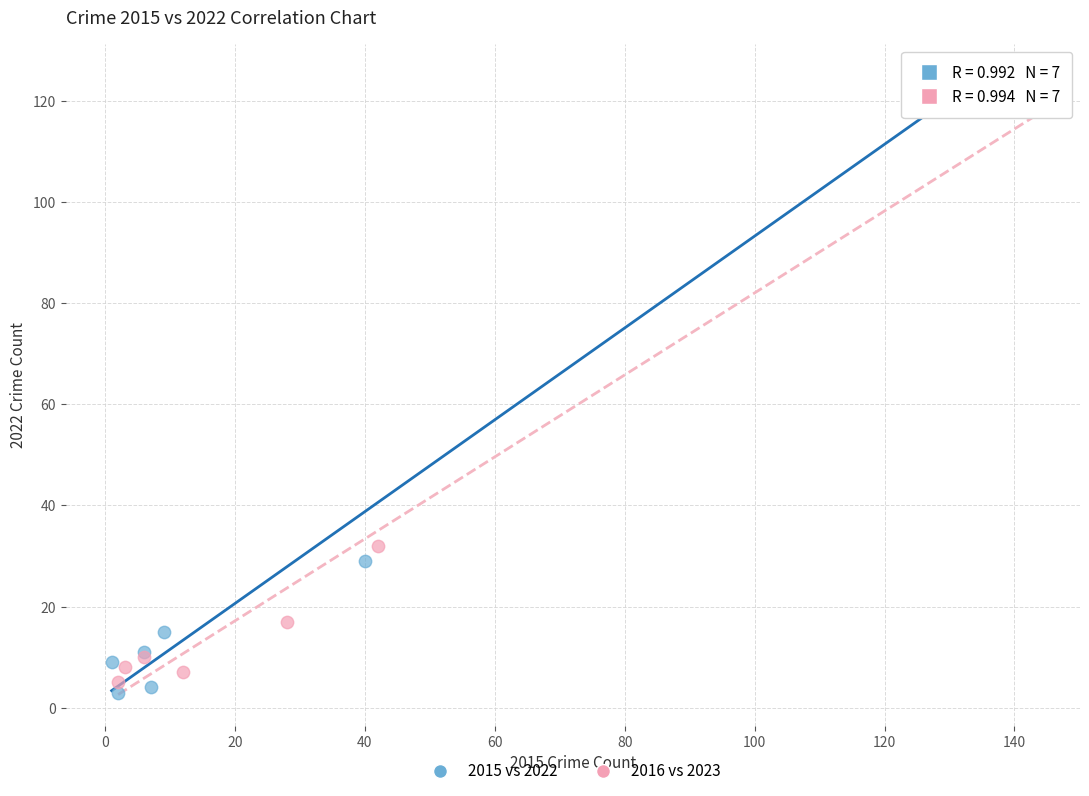

Which series has the largest Y range (max minus min)?

2015 vs 2022